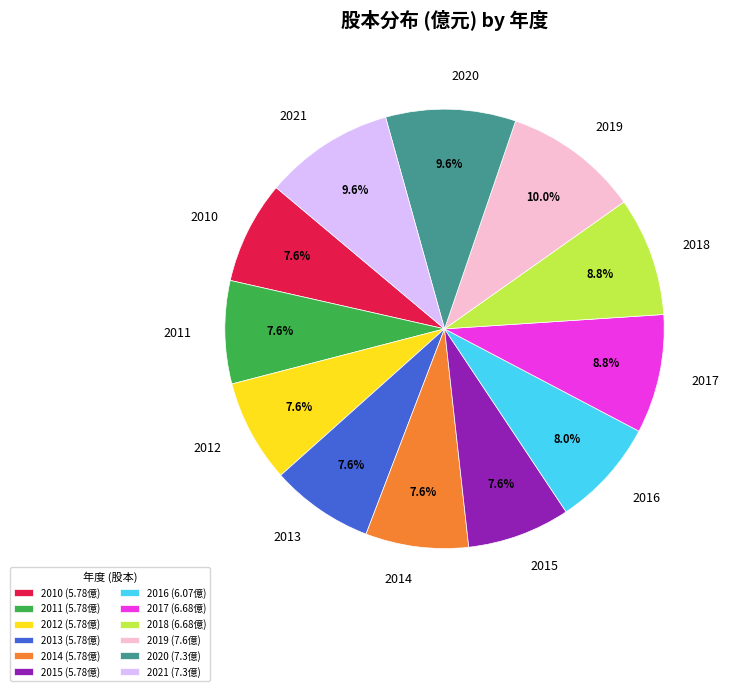

Does any single category account for the majority?

No